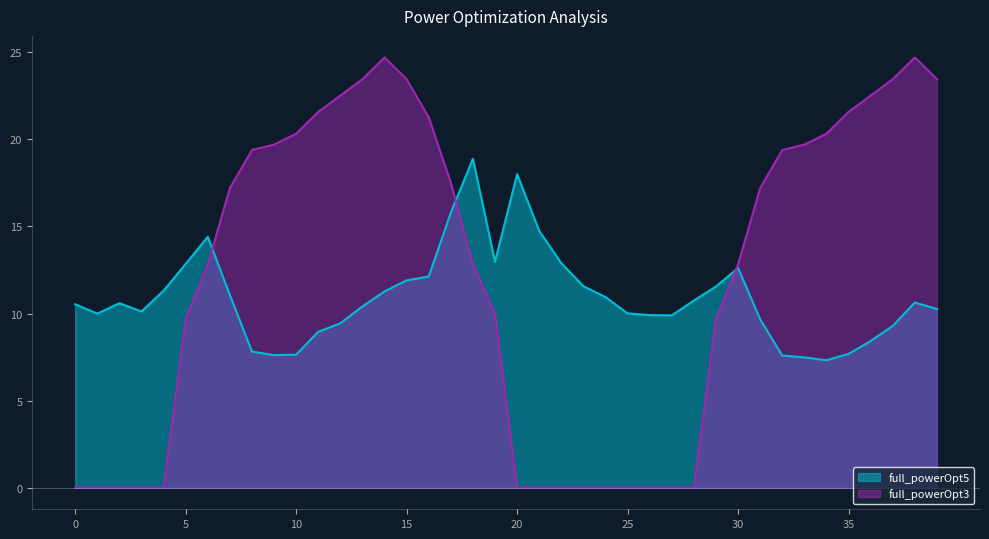

List the series in order of their peak value, highest first.

full_powerOpt3, full_powerOpt5